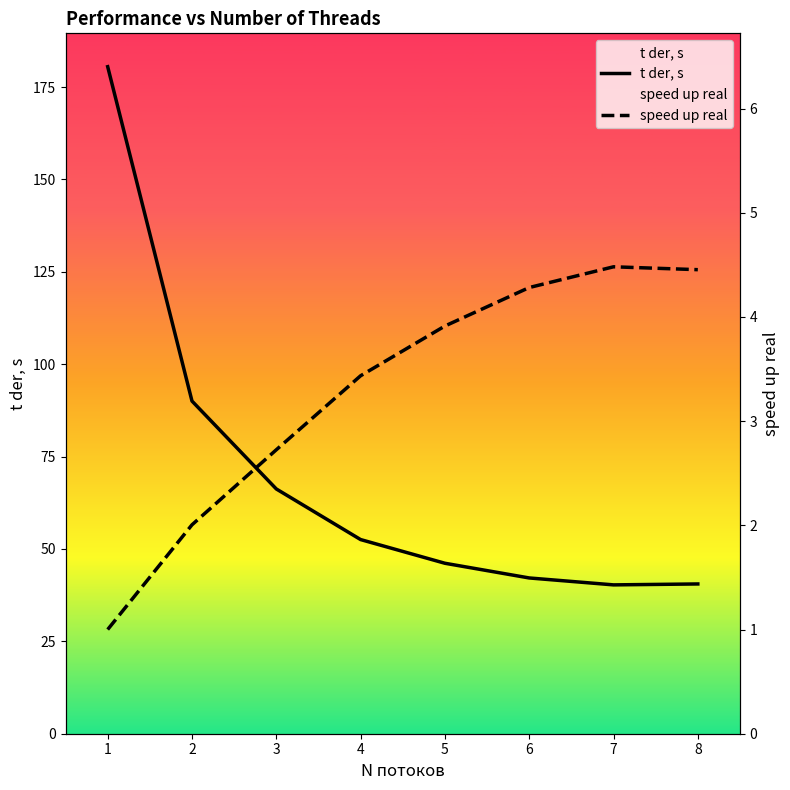

Which series has the widest spread of values?

t der, s